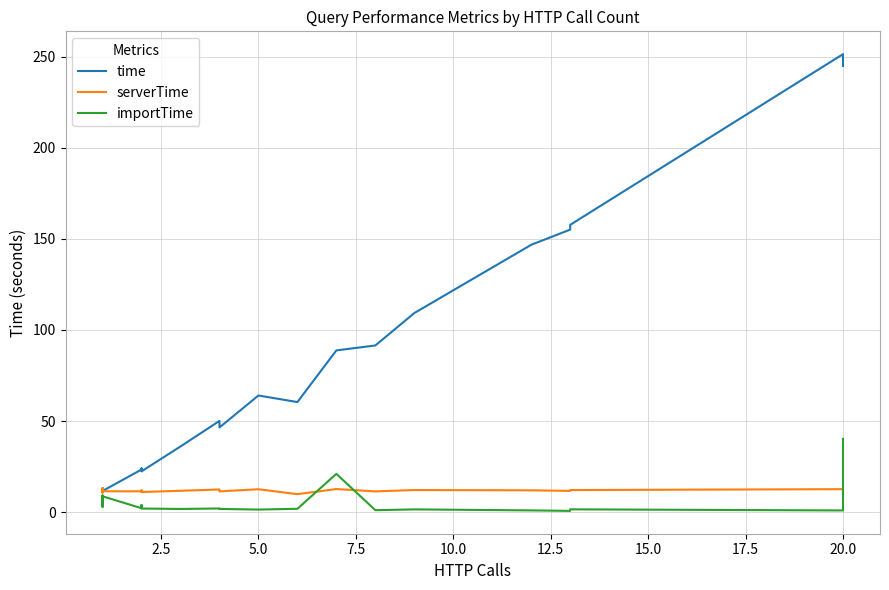

True or false: importTime has more than 2 interior local peaks.

True